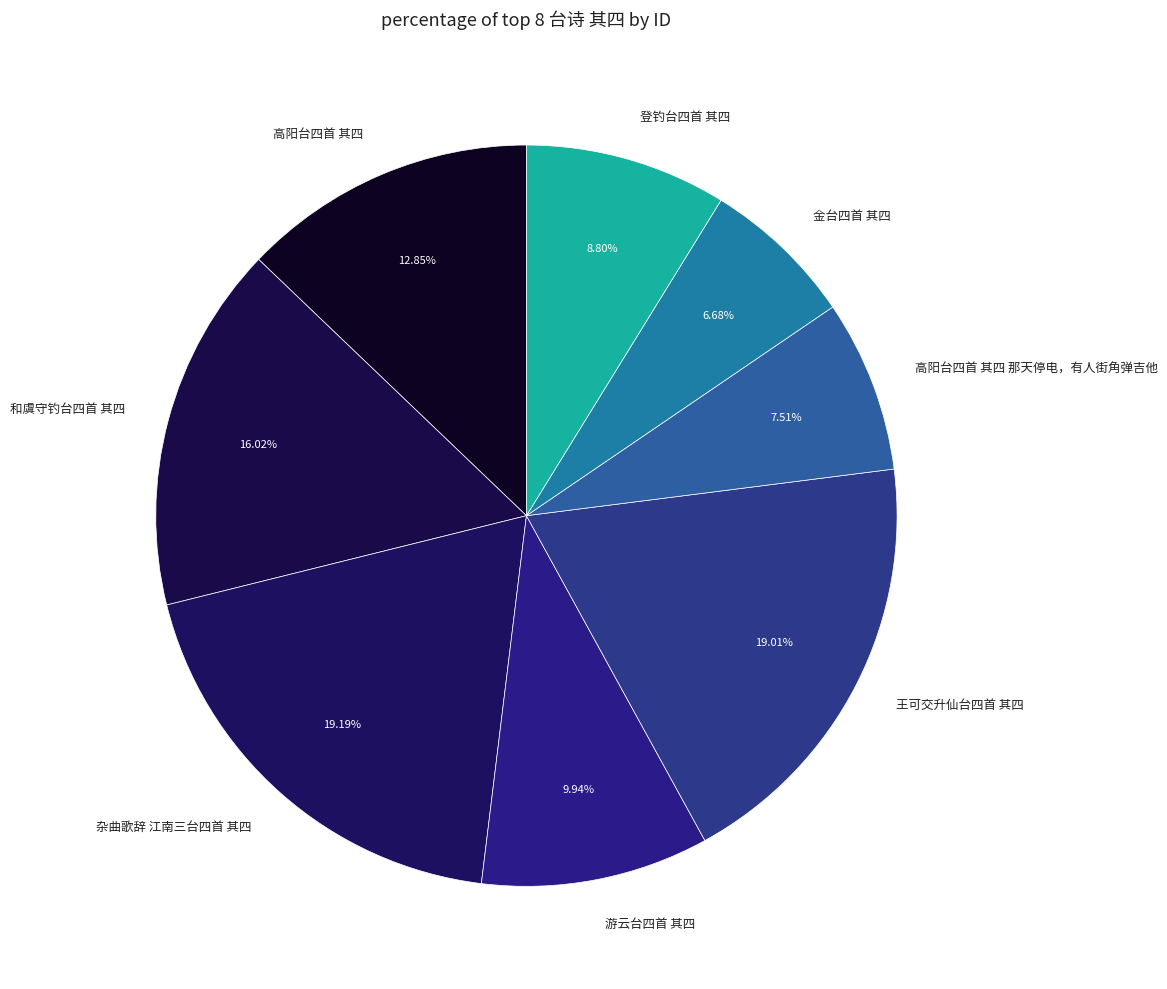

Between 登钓台四首 其四 and 王可交升仙台四首 其四, which is larger?

王可交升仙台四首 其四